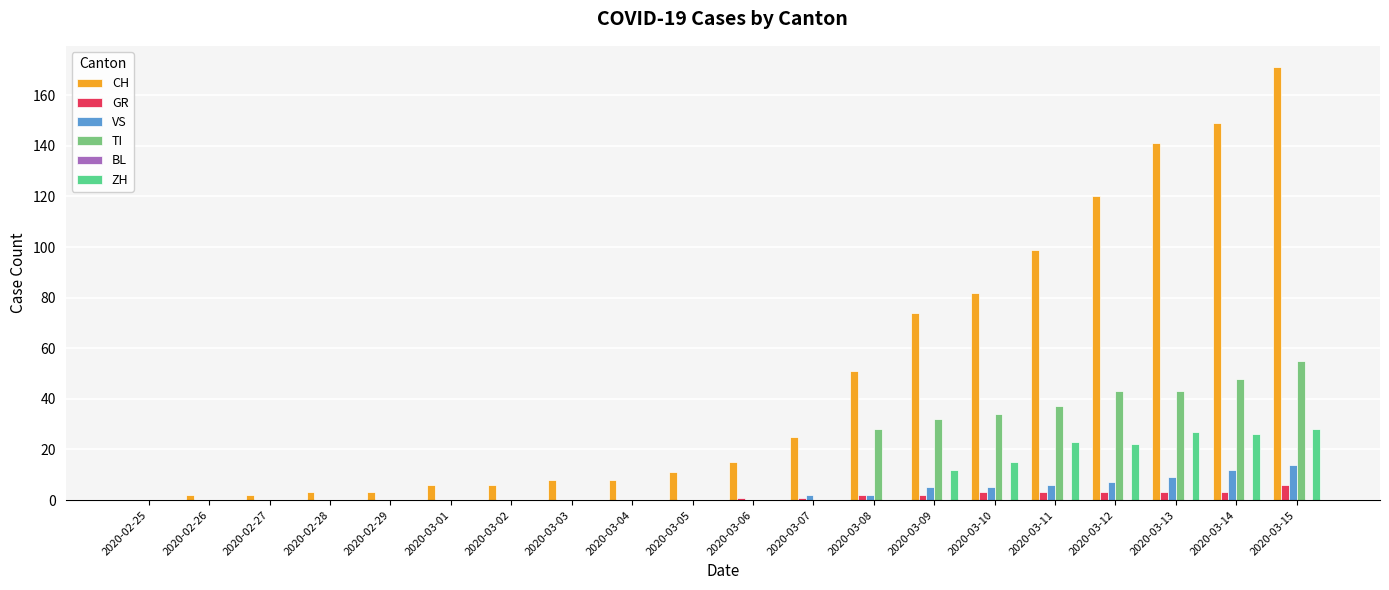

Count the number of categories in the chart.

20